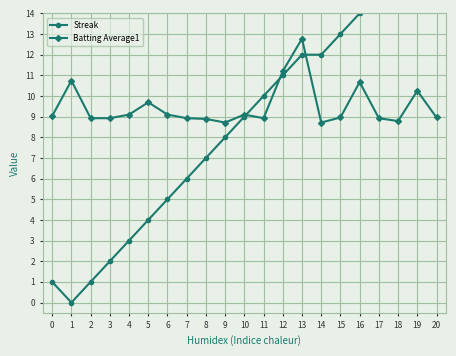

True or false: Batting Average1 has a value of 15.2 at 3.

False